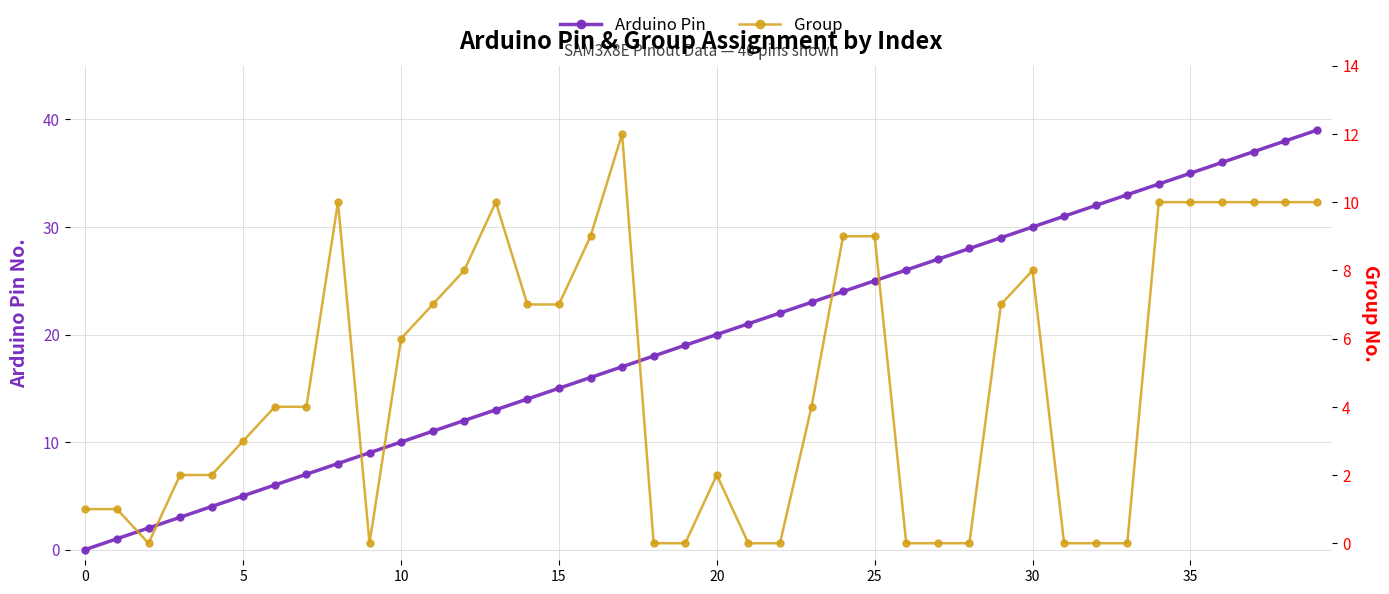

Which series has the largest total across all categories?

Arduino Pin